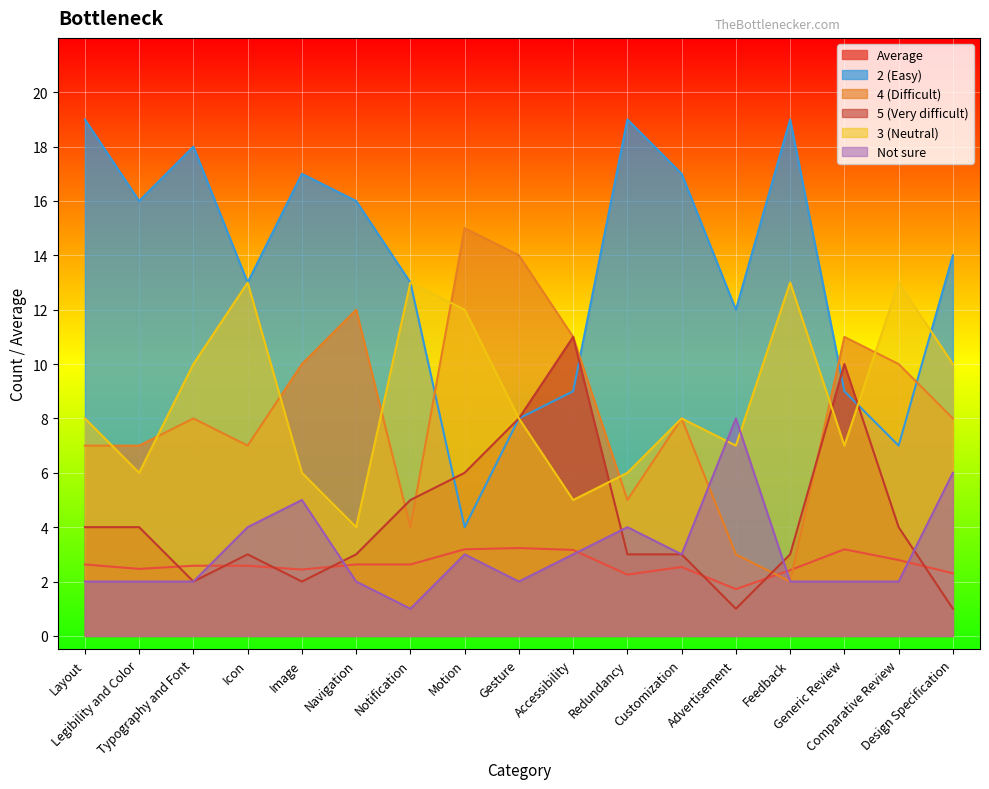

What is the label of the 15th point from the right?

Typography and Font